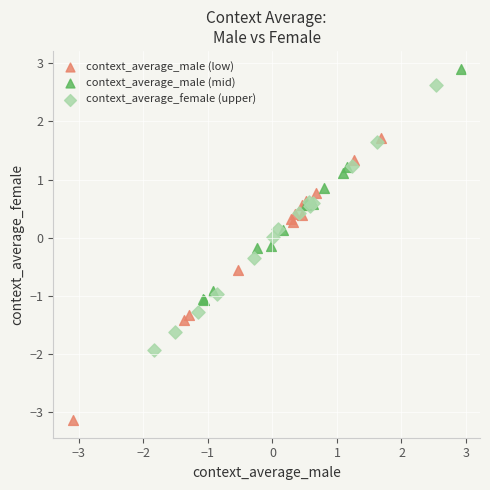

Which series contains the highest Y value?

context_average_male (mid)